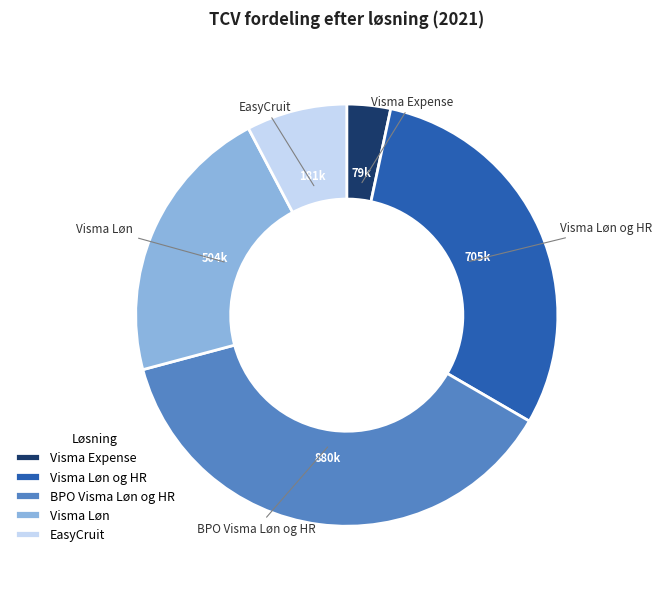

Which category has the biggest portion of the pie?

BPO Visma Løn og HR